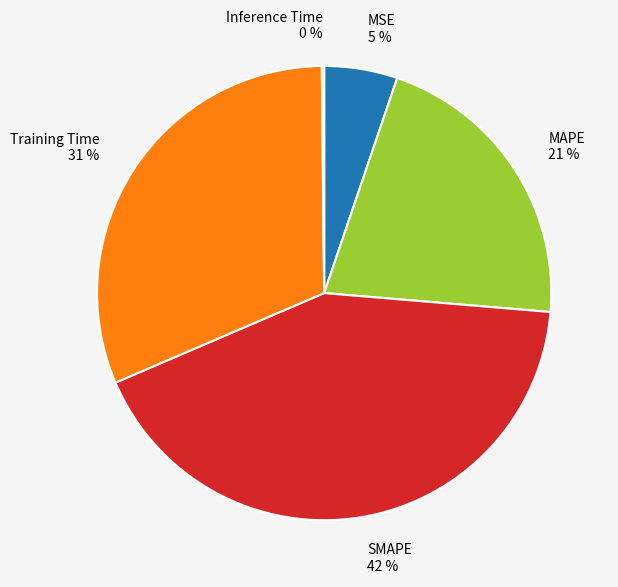

Between Training Time and MAPE, which is larger?

Training Time